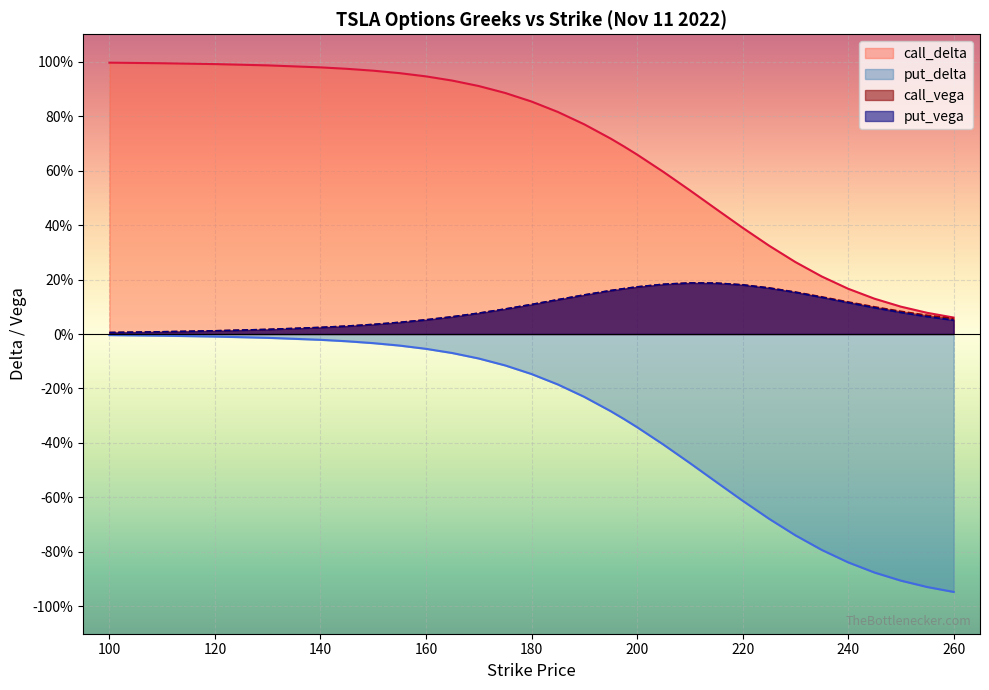

What is the difference between the maximum and minimum values in the put_vega series?

0.2